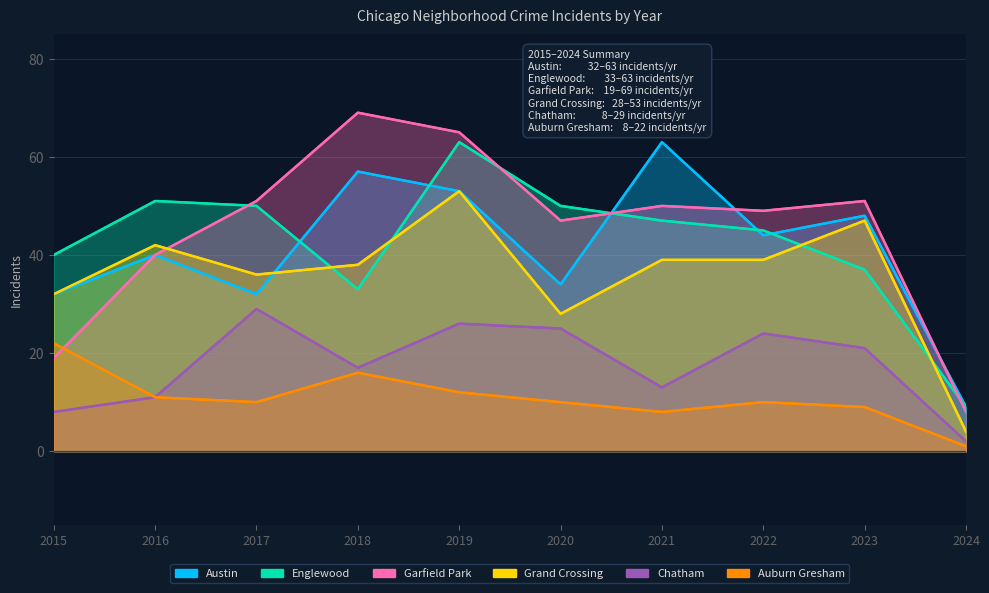

True or false: Austin and Garfield Park intersect in this chart.

True